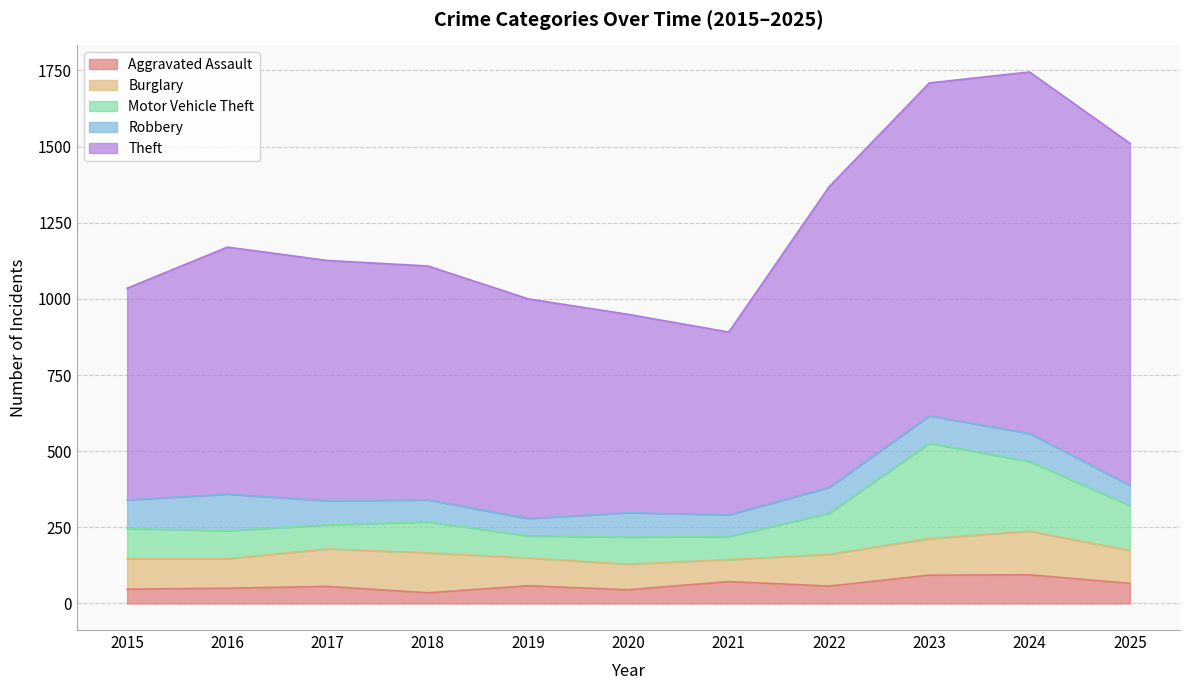

Where is the first local minimum for Motor Vehicle Theft?

2017